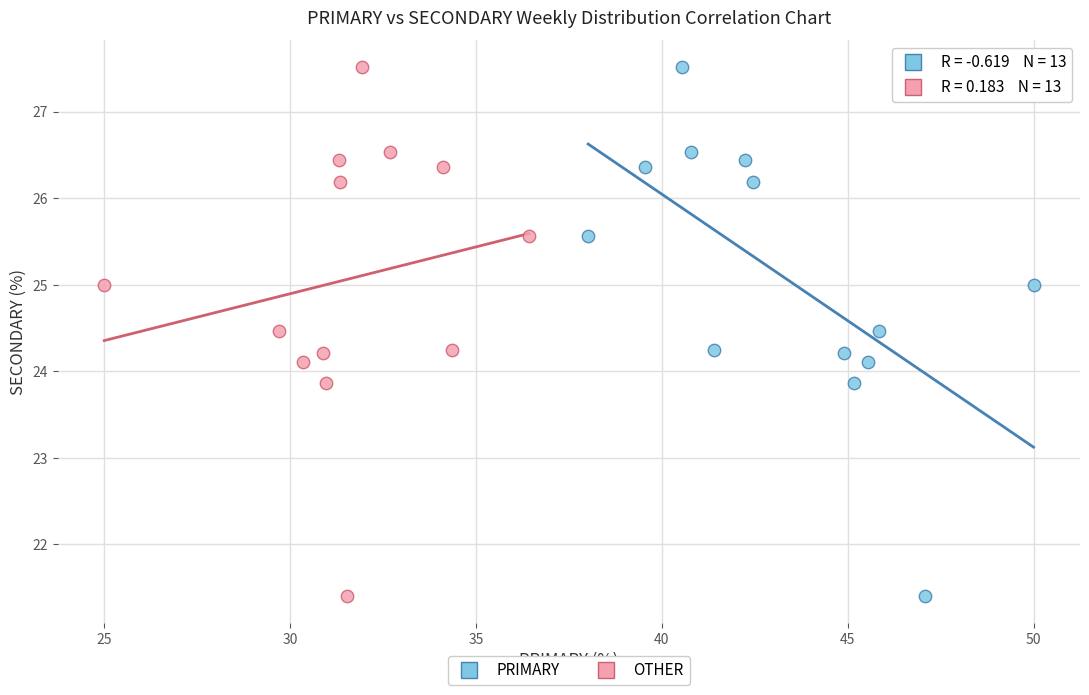

What are all the series names shown in the legend?

PRIMARY, OTHER